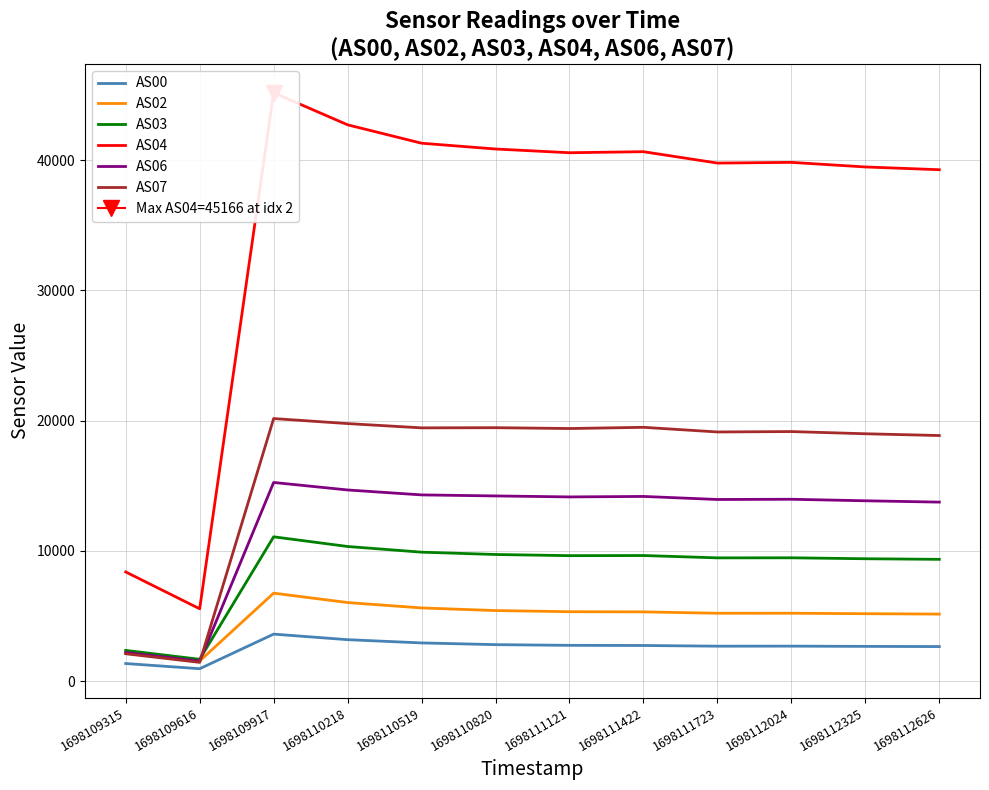

What is the value of the AS00 point at the 6th from the left?

2794